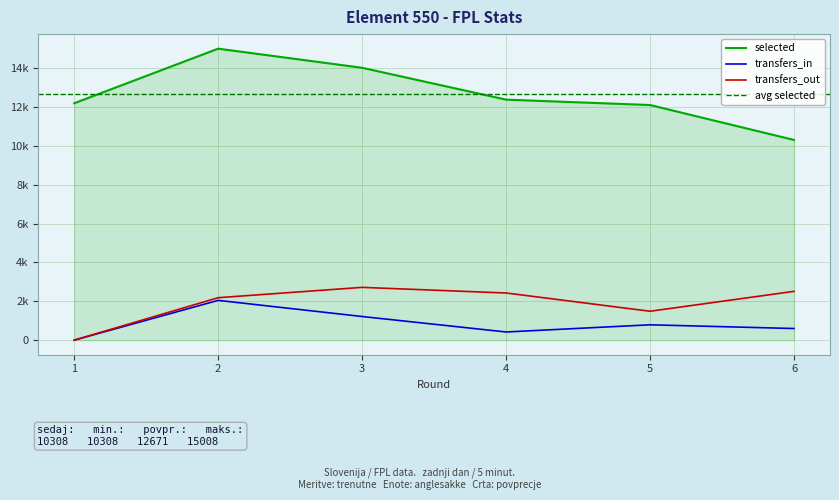

True or false: transfers_in and transfers_out cross at least once.

False